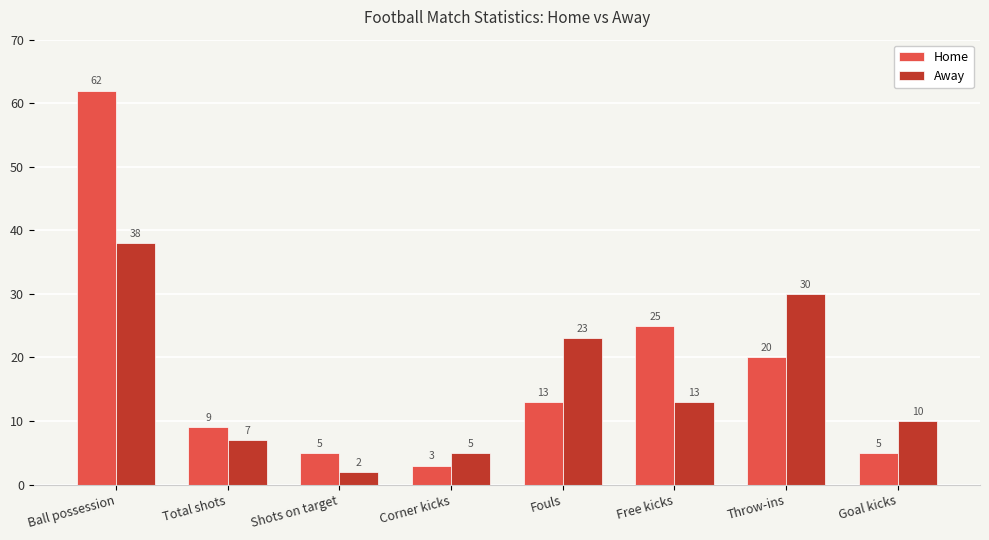

At Total shots, list the series in order from largest to smallest.

Home, Away